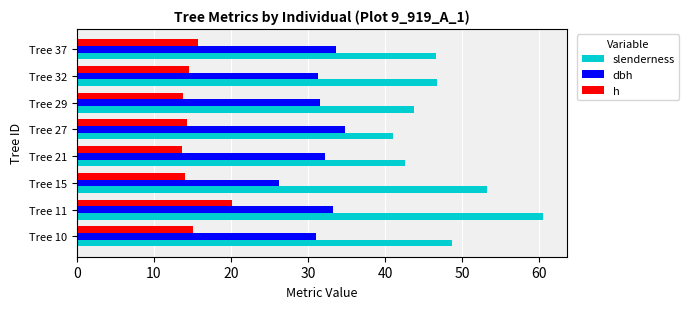

Which series has the largest total across all categories?

slenderness